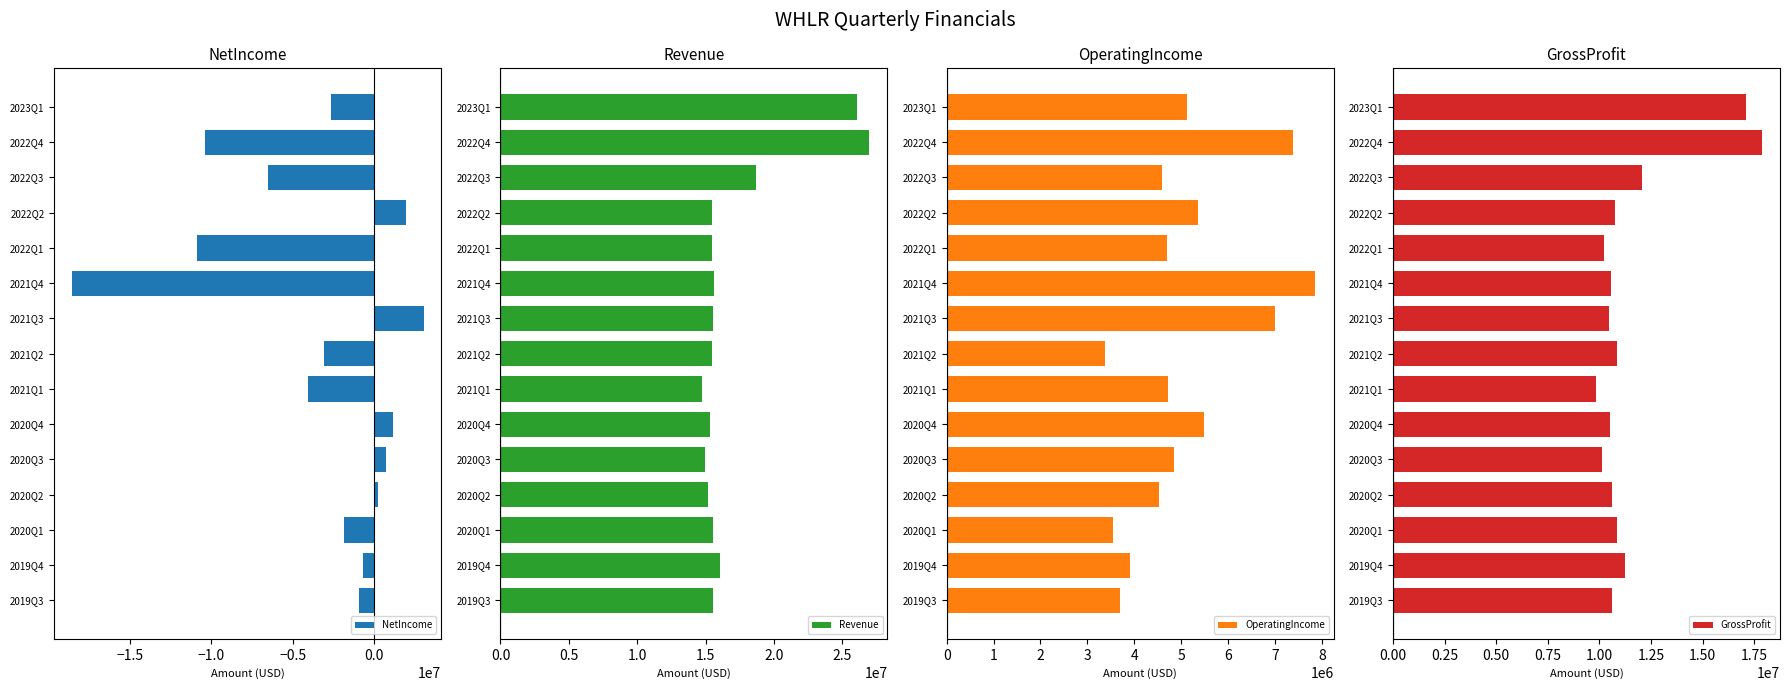

What is the sum of the NetIncome values at 2022Q2 and 2021Q2?

-1141000